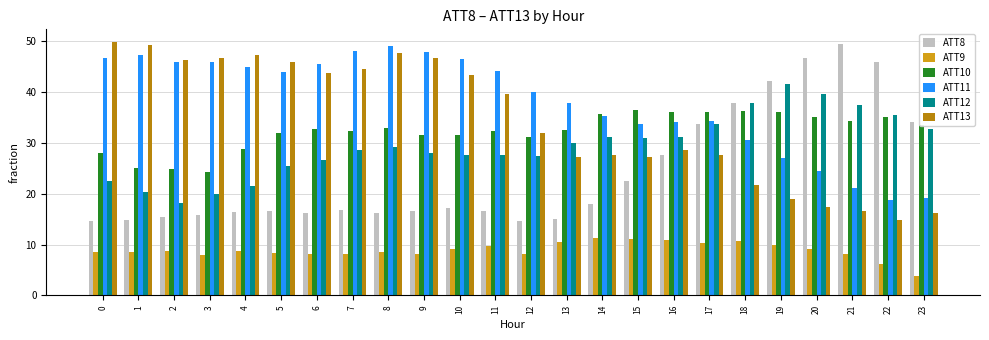

Between 11 and 15, which series saw the biggest shift?

ATT13